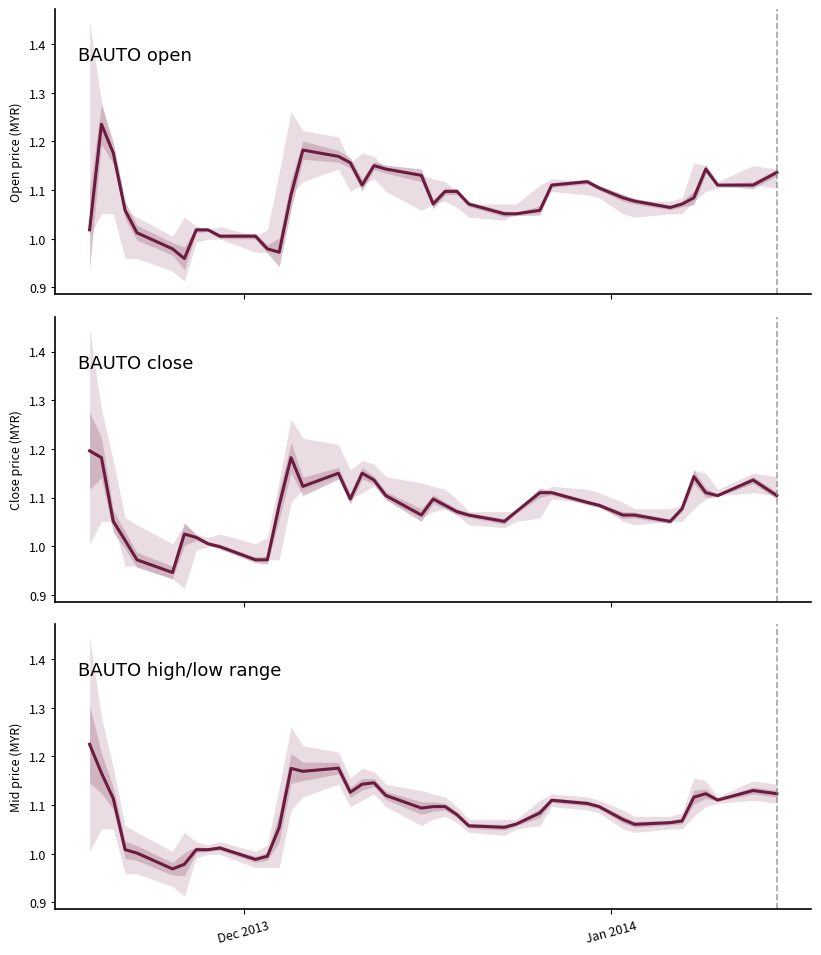

What is the difference between the second highest and second lowest values in the BAUTO high/low range series?

0.2